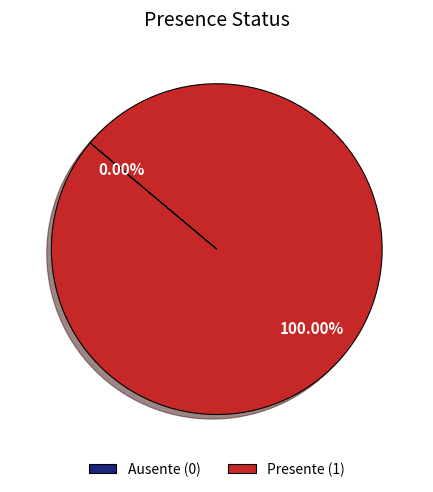

To the nearest percent, what is the average slice percentage?

50%